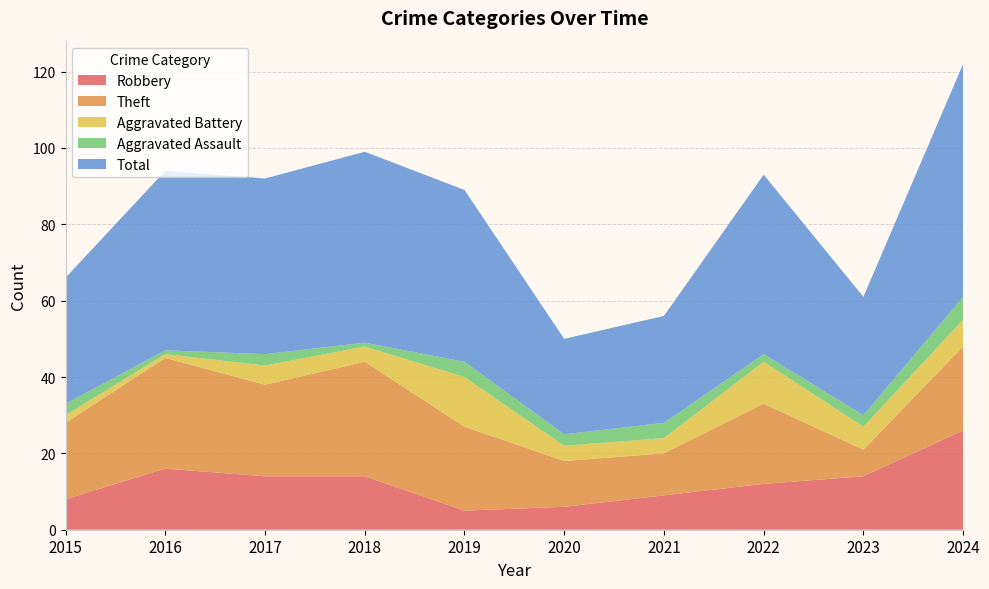

Reading right to left, list all the values displayed in this chart.

Robbery: 2024=26	2023=14	2022=12	2021=9	2020=6	2019=5	2018=14	2017=14	2016=16	2015=8
Theft: 2024=22	2023=7	2022=21	2021=11	2020=12	2019=22	2018=30	2017=24	2016=29	2015=20
Aggravated Battery: 2024=7	2023=6	2022=11	2021=4	2020=4	2019=13	2018=4	2017=5	2016=1	2015=2
Aggravated Assault: 2024=6	2023=3	2022=2	2021=4	2020=3	2019=4	2018=1	2017=3	2016=1	2015=3
Total: 2024=61	2023=31	2022=47	2021=28	2020=25	2019=45	2018=50	2017=46	2016=47	2015=33